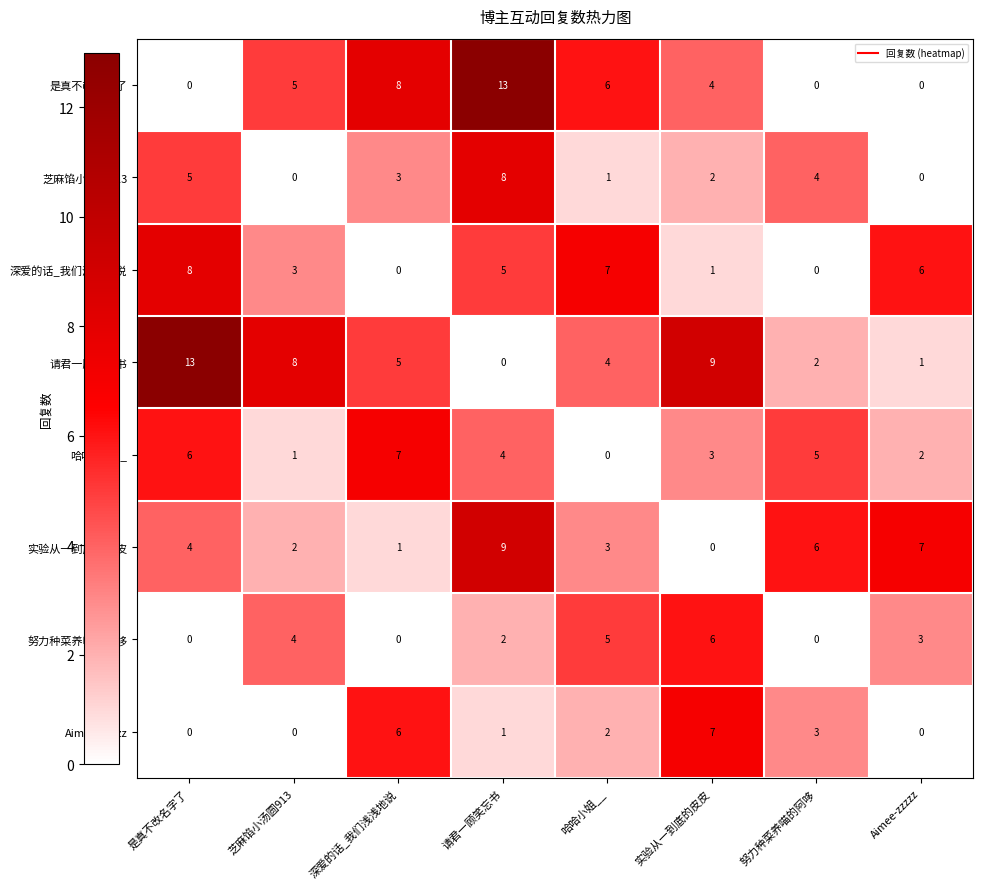

Between 是真不改名字了 and Aimee-zzzzz, which series saw the biggest shift?

请君一顾笑忘书